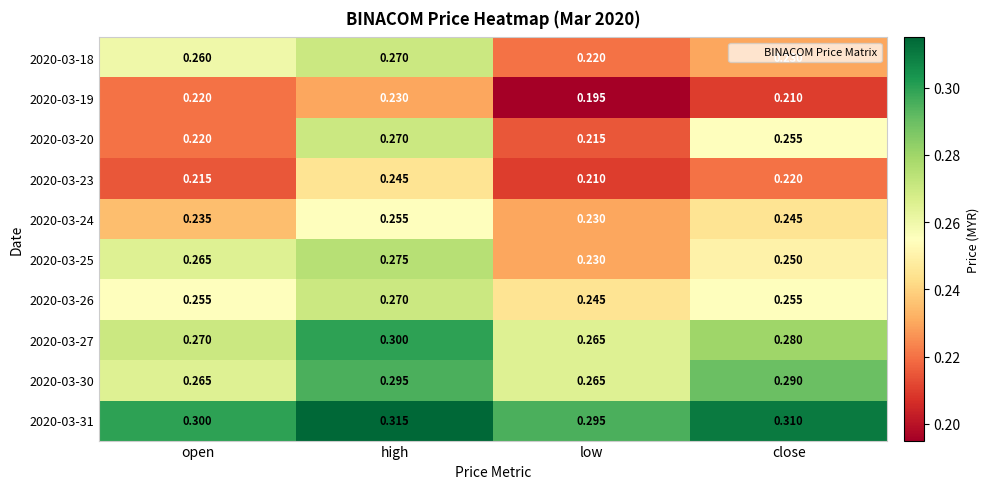

List the labels in order of 2020-03-25 value, smallest first.

low, close, open, high